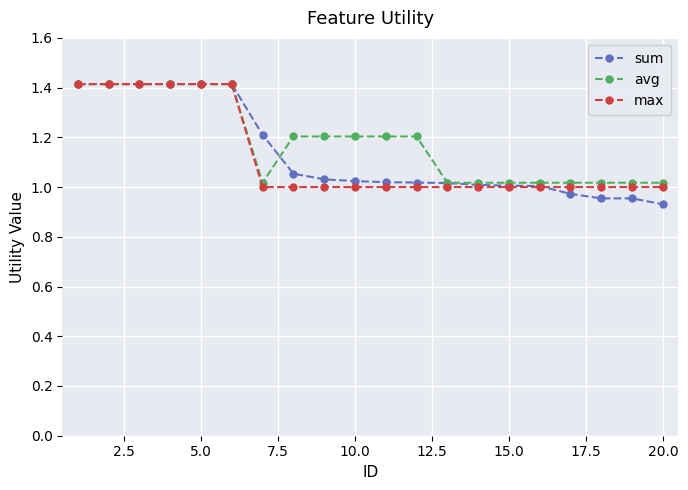

What is the value of the avg point at the 6th from the left?

1.4